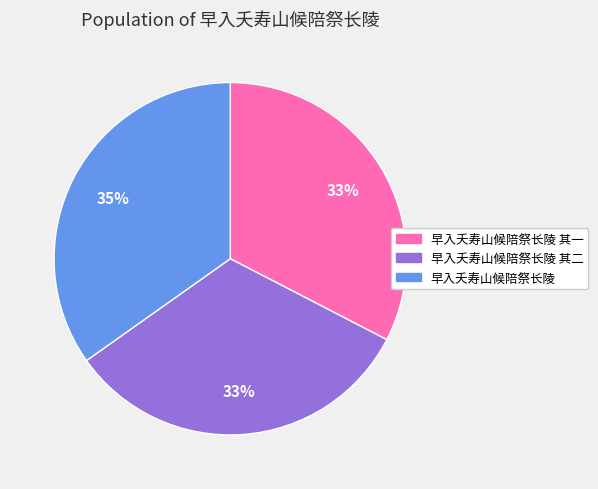

Do 早入夭寿山候陪祭长陵 and 早入夭寿山候陪祭长陵 其一 together represent more than half of the pie?

Yes